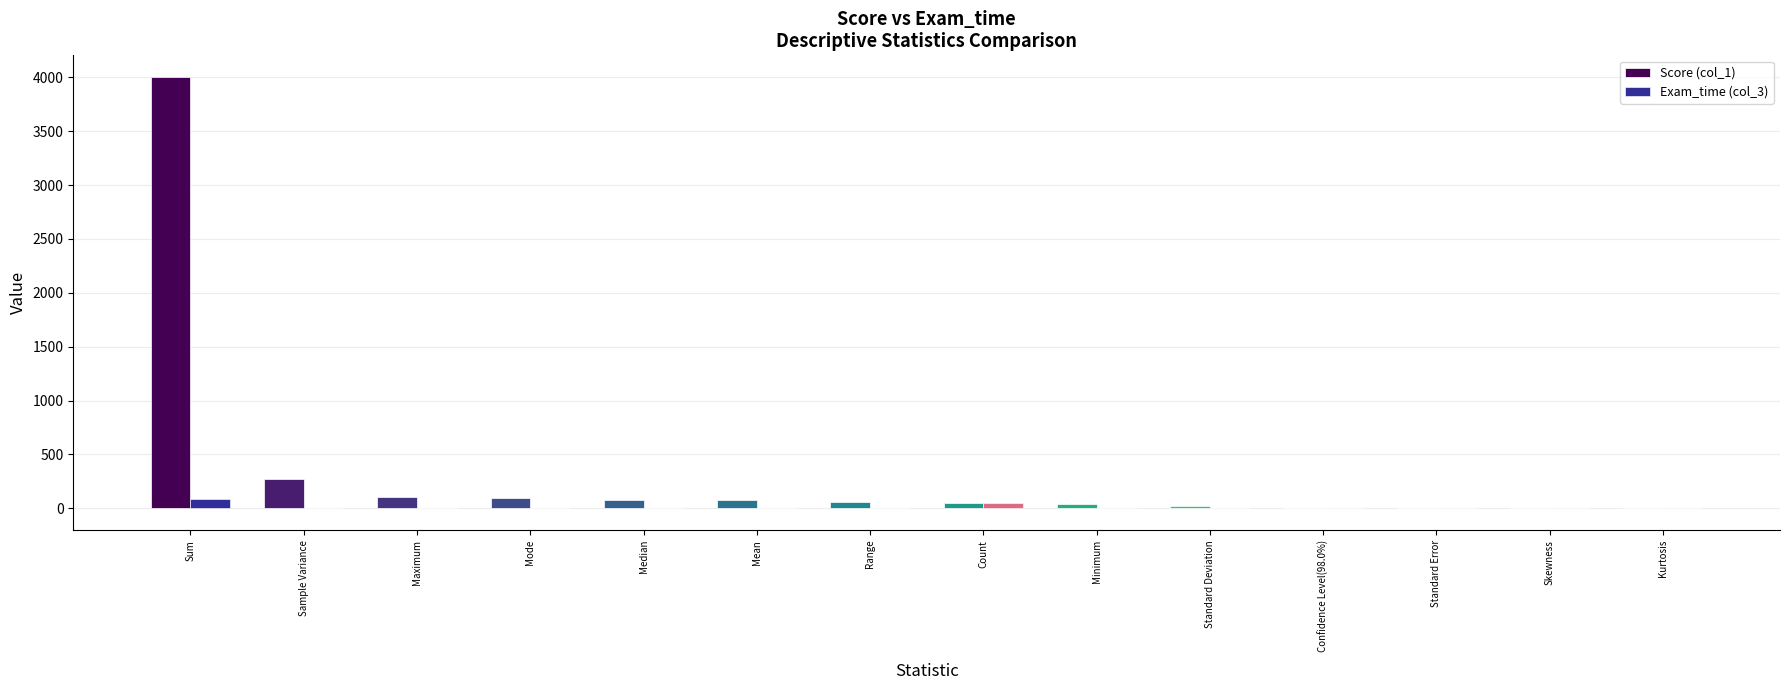

What are all the series names shown in the legend?

Score (col_1), Exam_time (col_3)